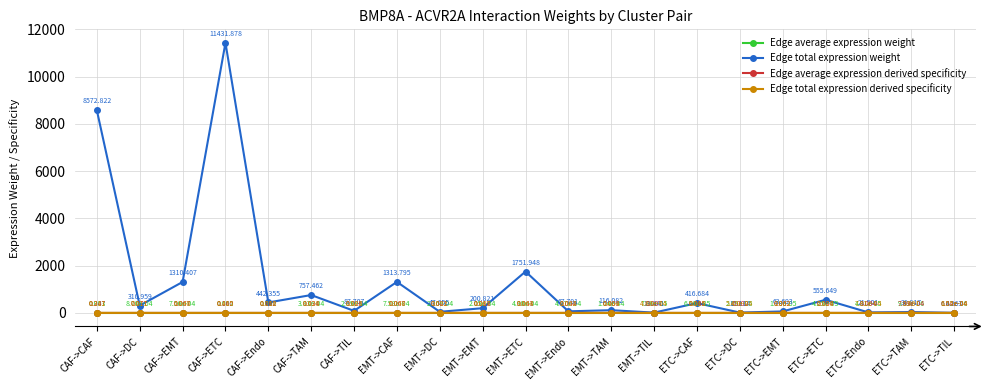

Between EMT->Endo and ETC->Endo, which series saw the biggest shift?

Edge total expression weight